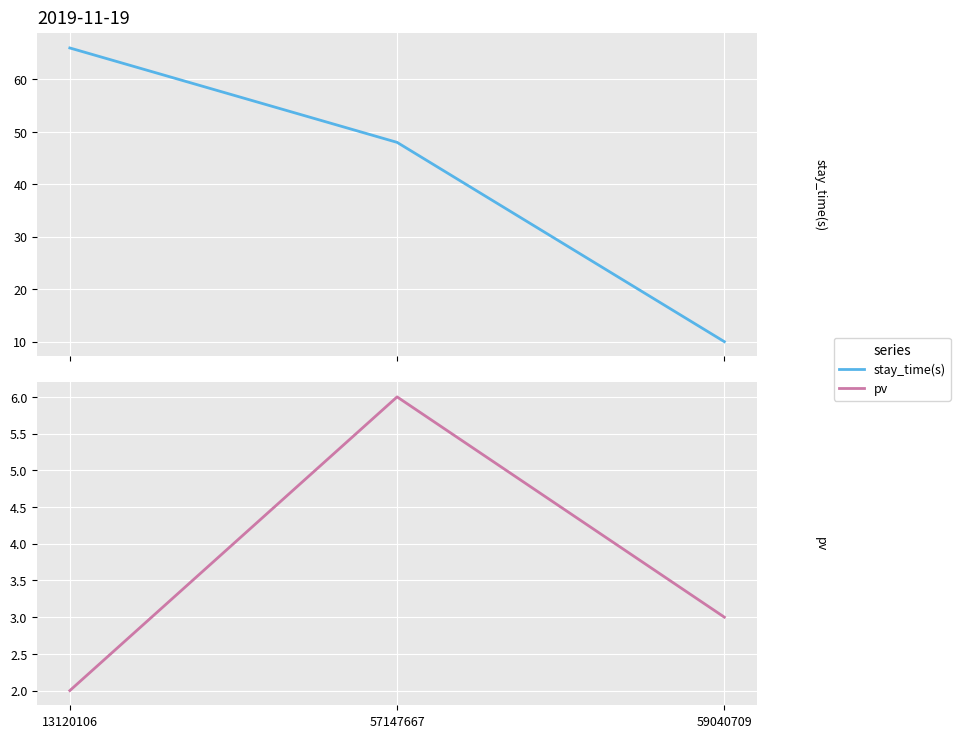

Reading right to left, what are all the values shown in this chart?

stay_time(s): 59040709=10	57147667=48	13120106=66
pv: 59040709=3	57147667=6	13120106=2